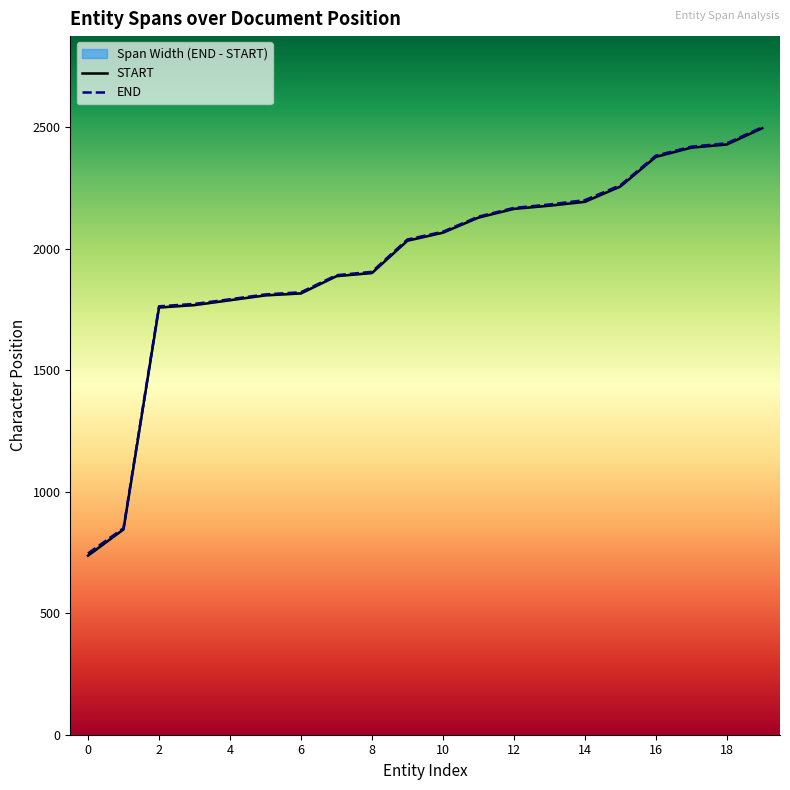

Where is END nearest to the value 1623?

2